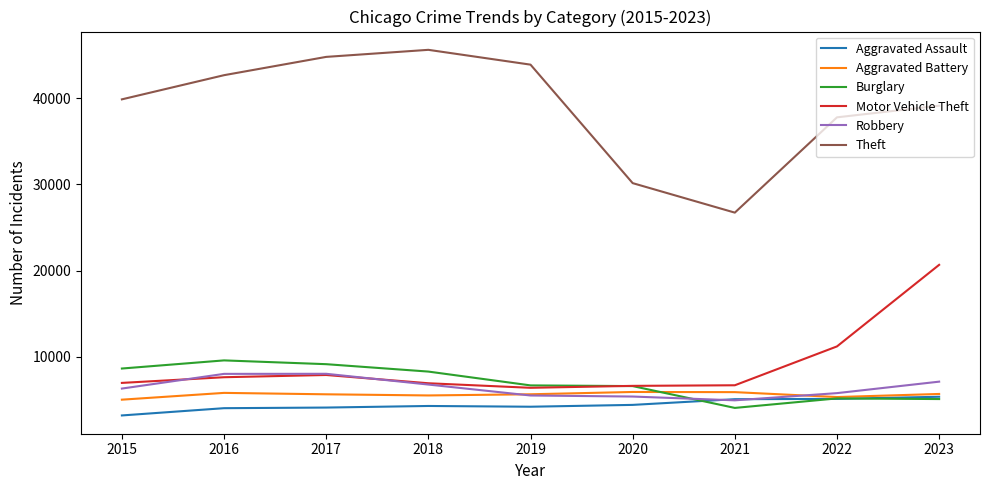

True or false: Aggravated Assault has a value of 6907 at 2016.

False